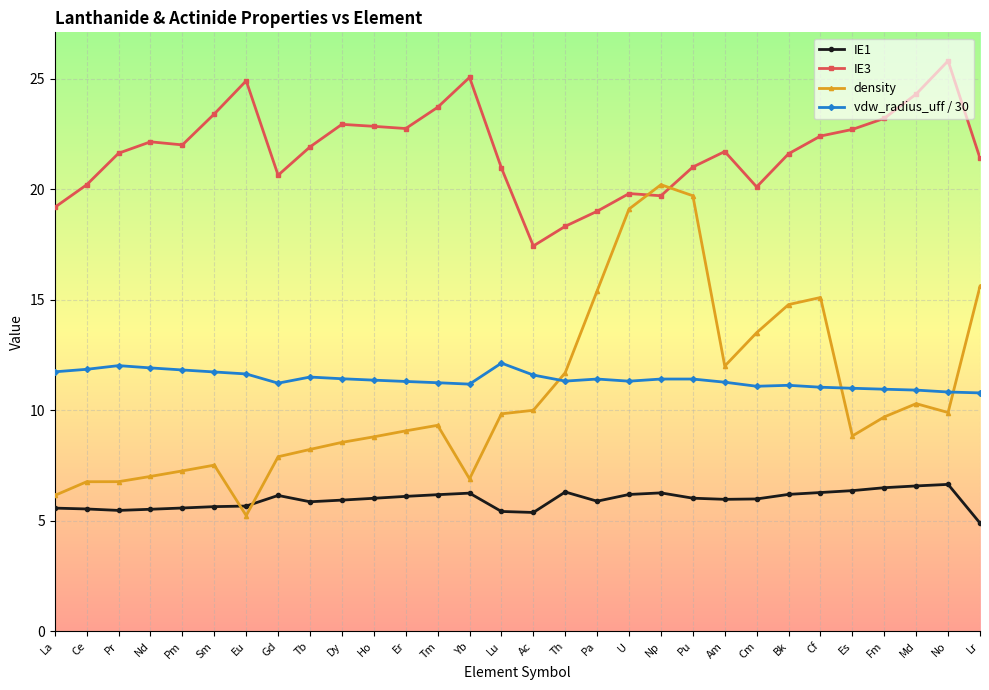

Which series has the largest total across all categories?

IE3